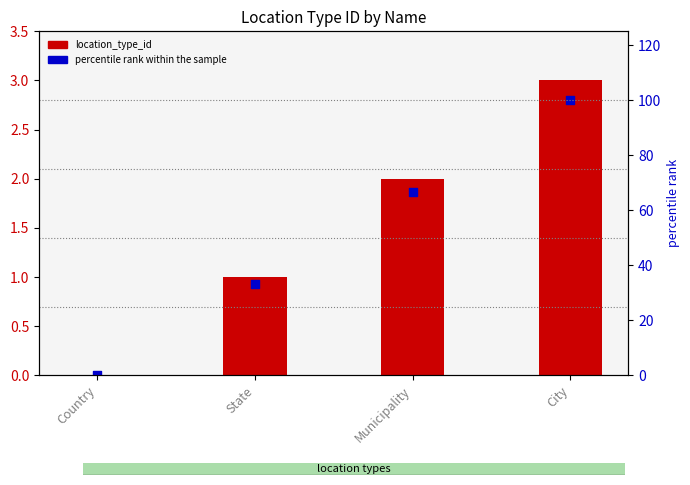

At how many categories does at least one series exceed 51?

2